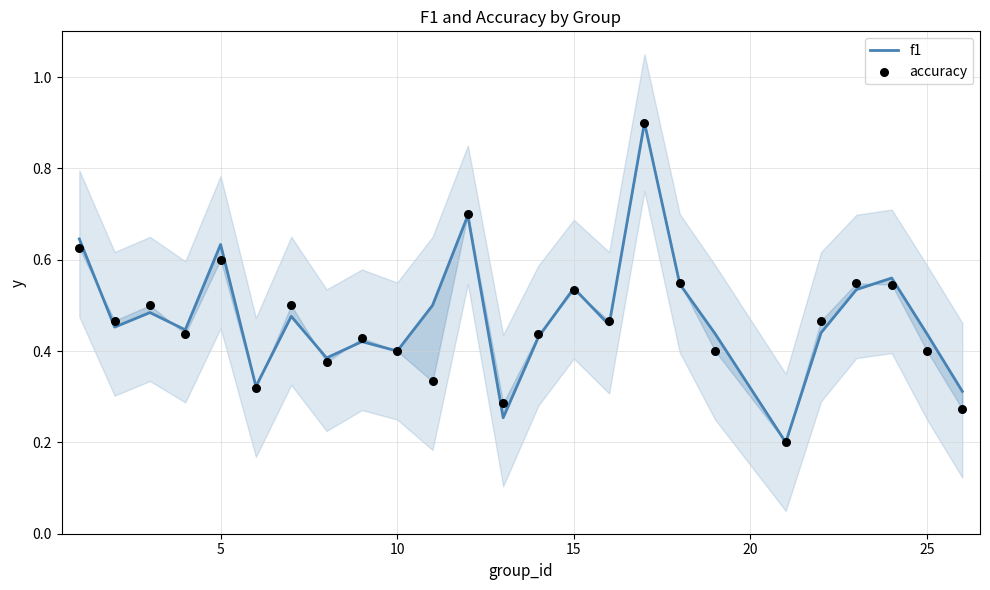

At how many categories does at least one series exceed 0?

25